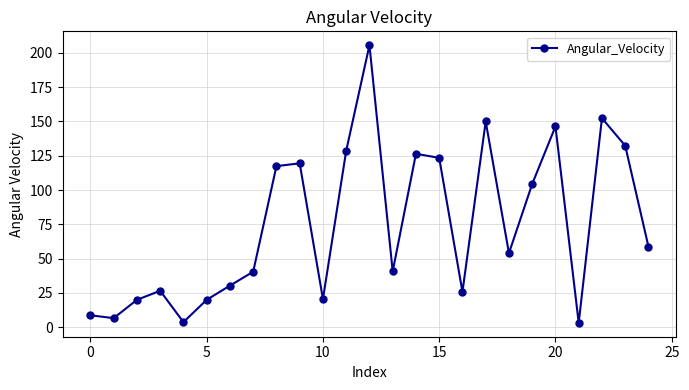

How many values exceed 53?

13